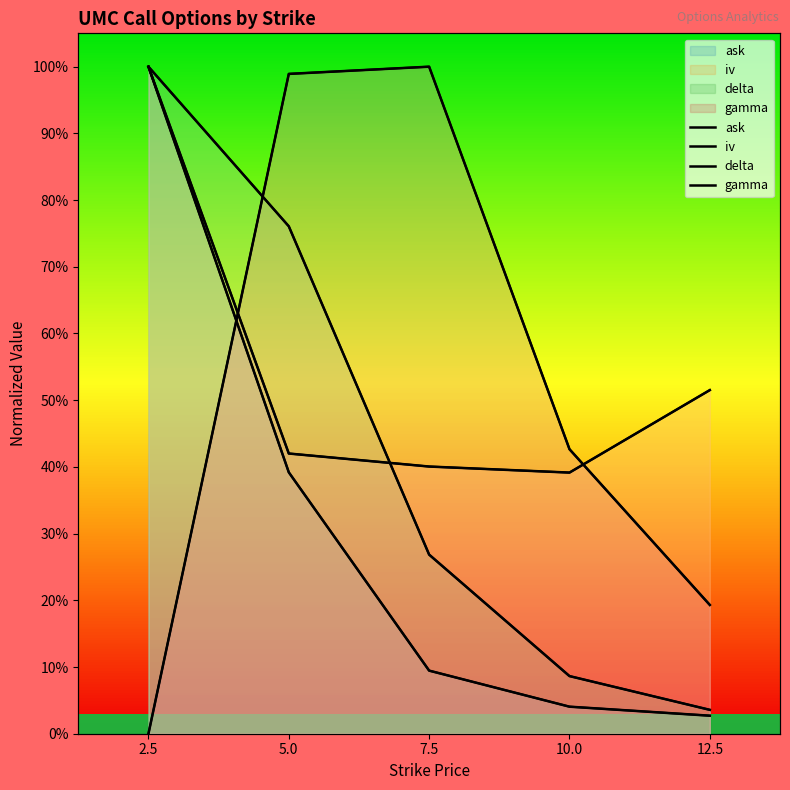

What position from the right is 2.5?

5